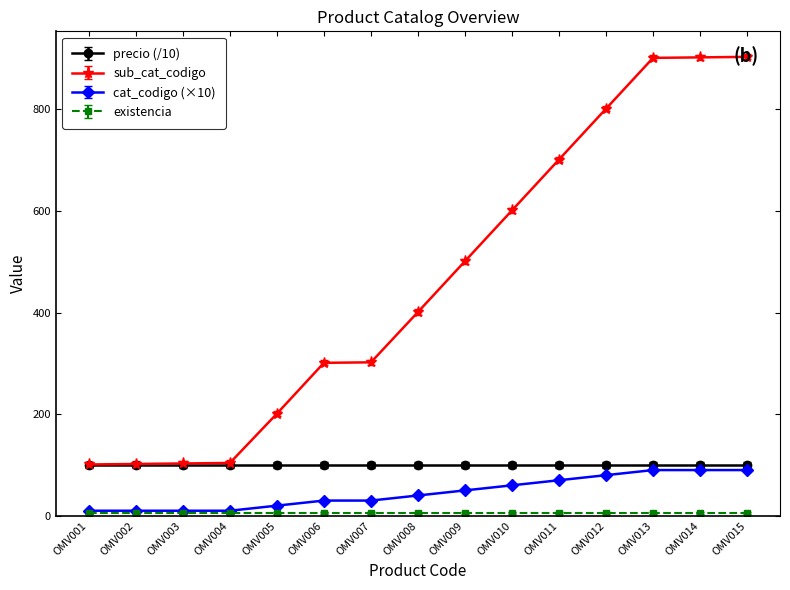

Which series has the largest total across all categories?

sub_cat_codigo